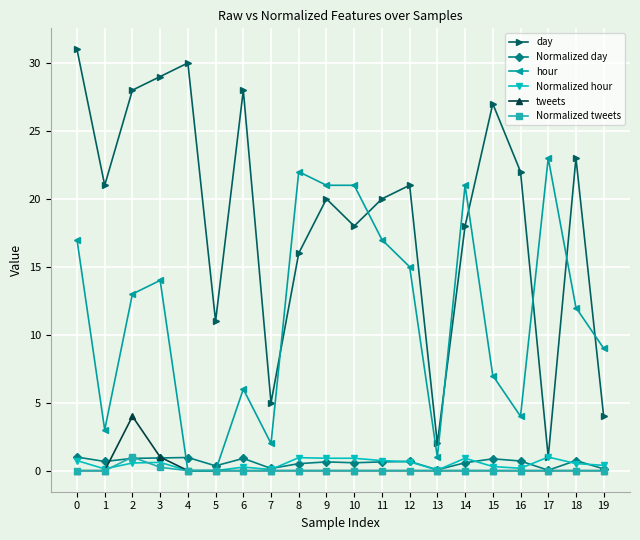

Read the hour value at 8.

22.0